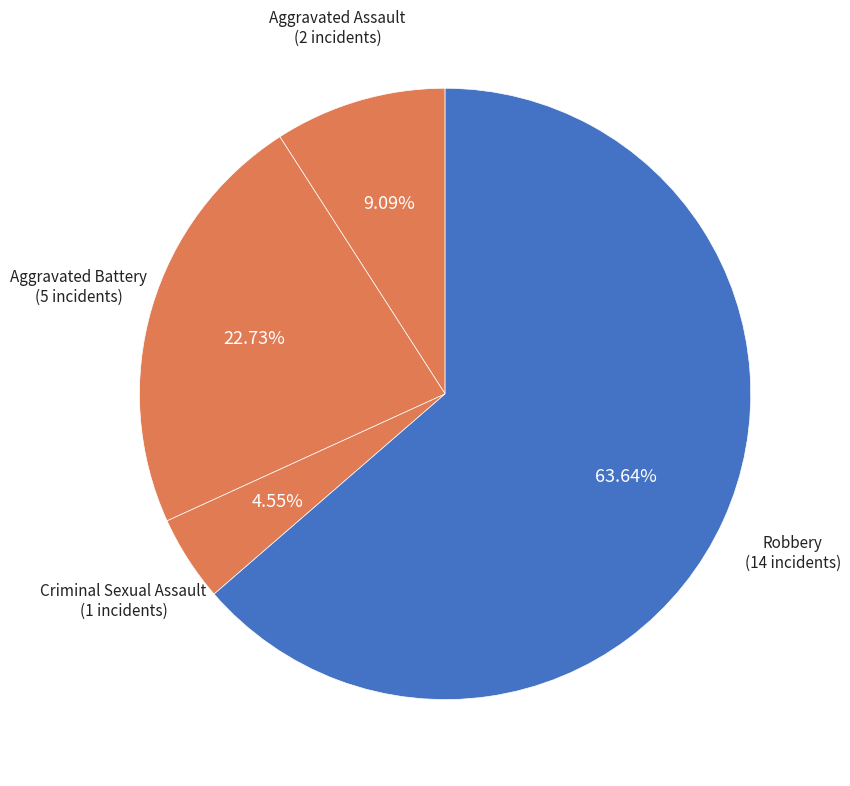

Which slice is the smallest?

Criminal Sexual Assault